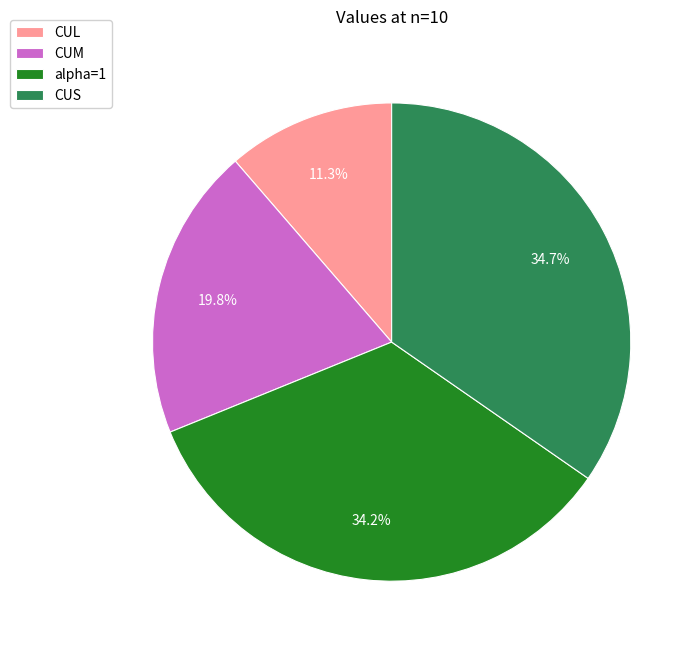

Does CUL account for over 50% of the chart?

No